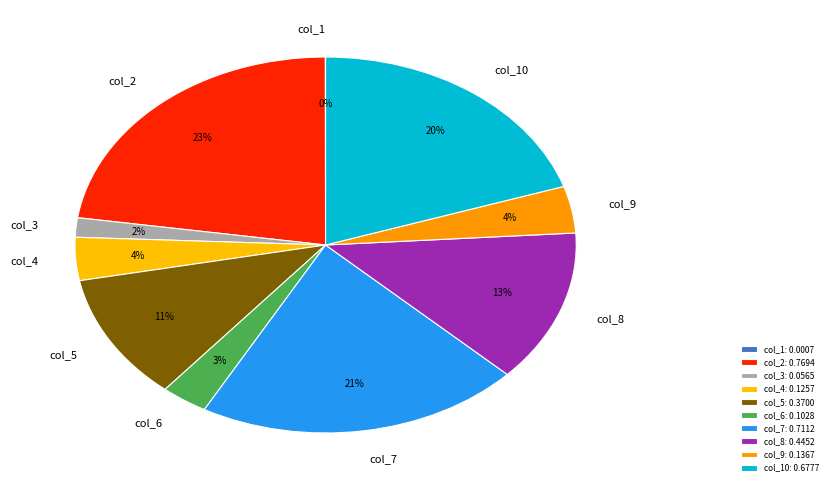

To the nearest percent, what is the difference between the largest and smallest slice percentages?

23%